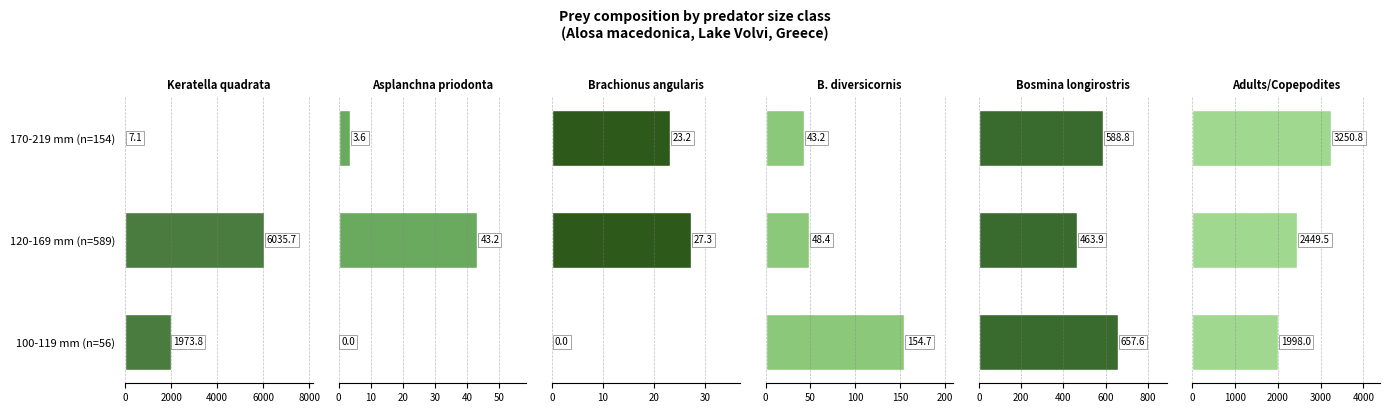

What is the value of the Adults/Copepodites bar at the 3rd from the left?

3250.8